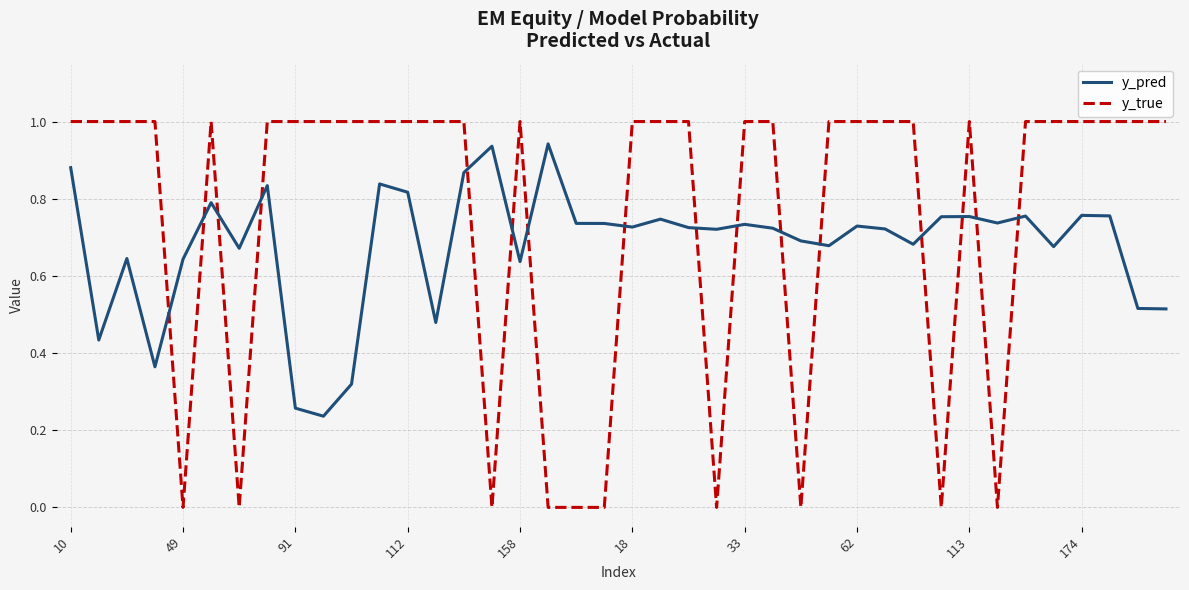

What is the greatest value displayed?

1.0